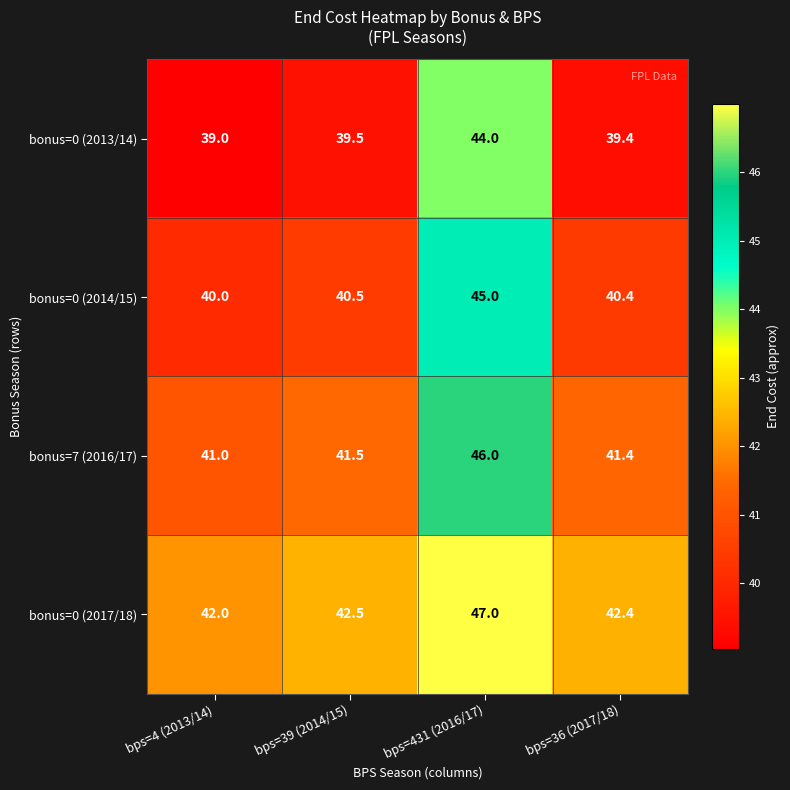

What is the smallest value displayed?

39.0